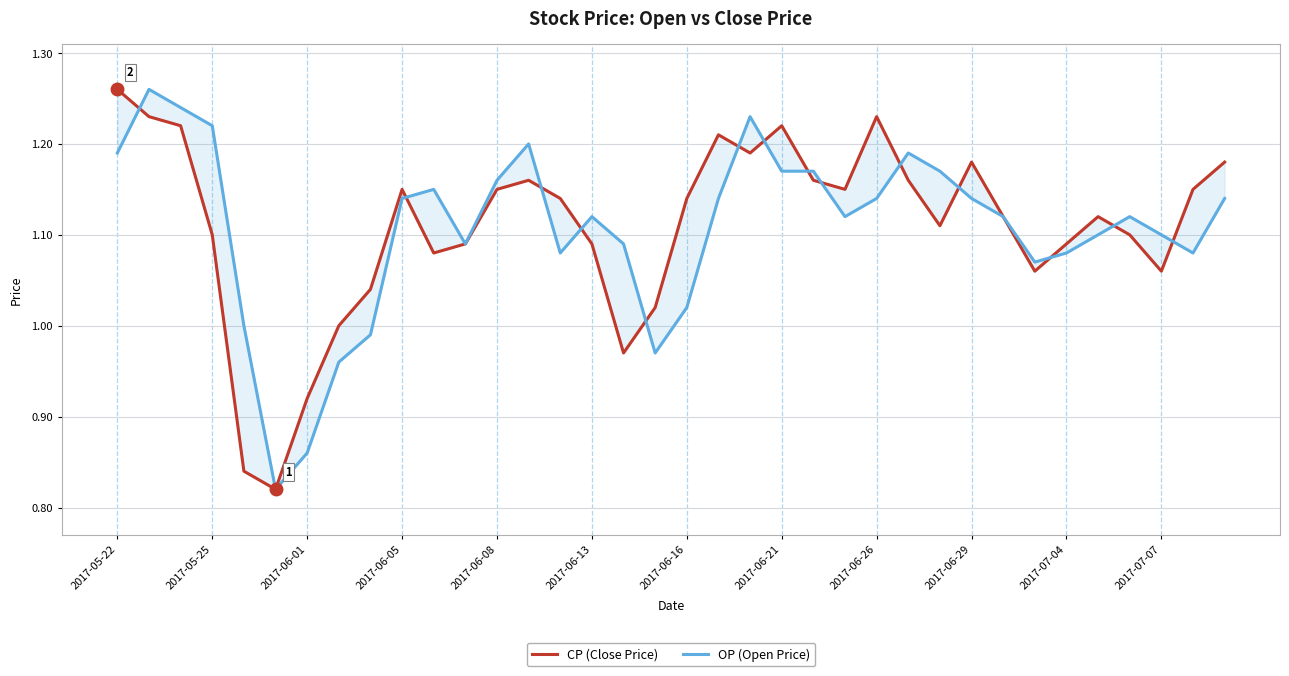

True or false: OP (Open Price) has more than 1 interior local peaks.

True